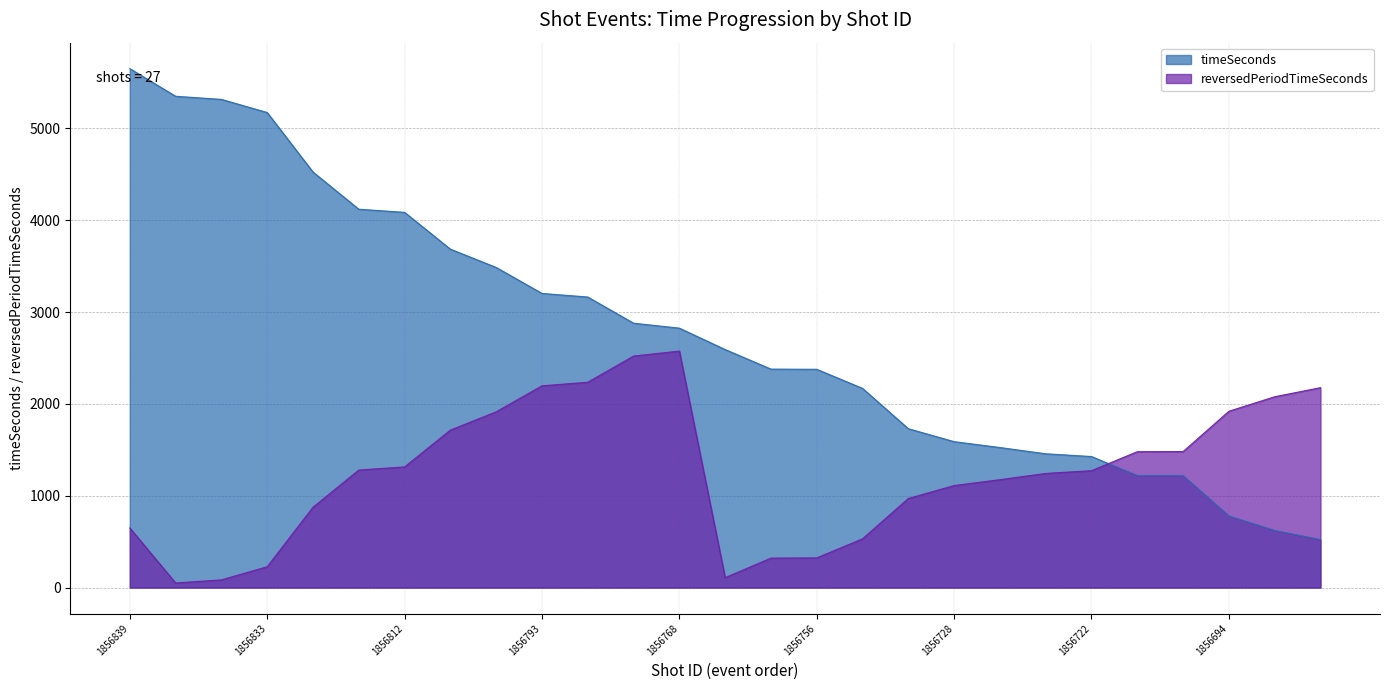

Which series ends up on top after the final intersection of timeSeconds and reversedPeriodTimeSeconds?

reversedPeriodTimeSeconds